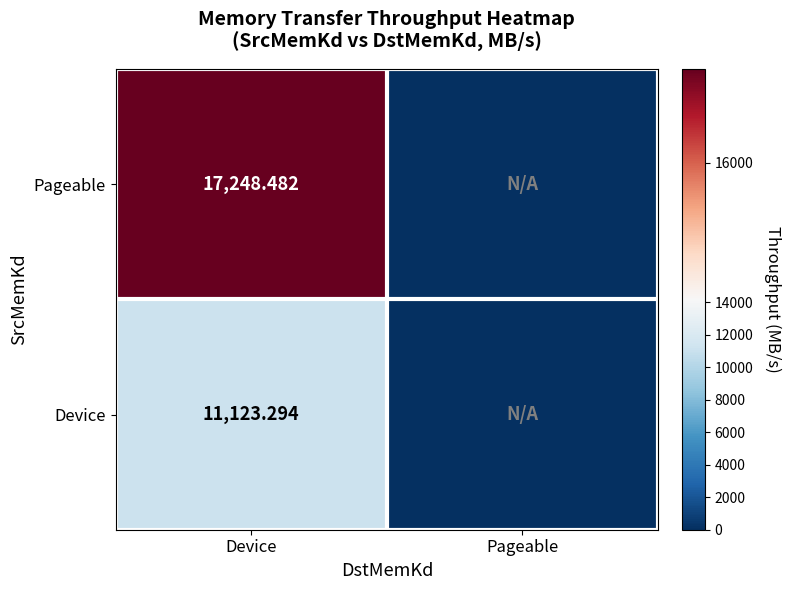

Is the value of Pageable at Device greater than the value of Device at Device?

Yes